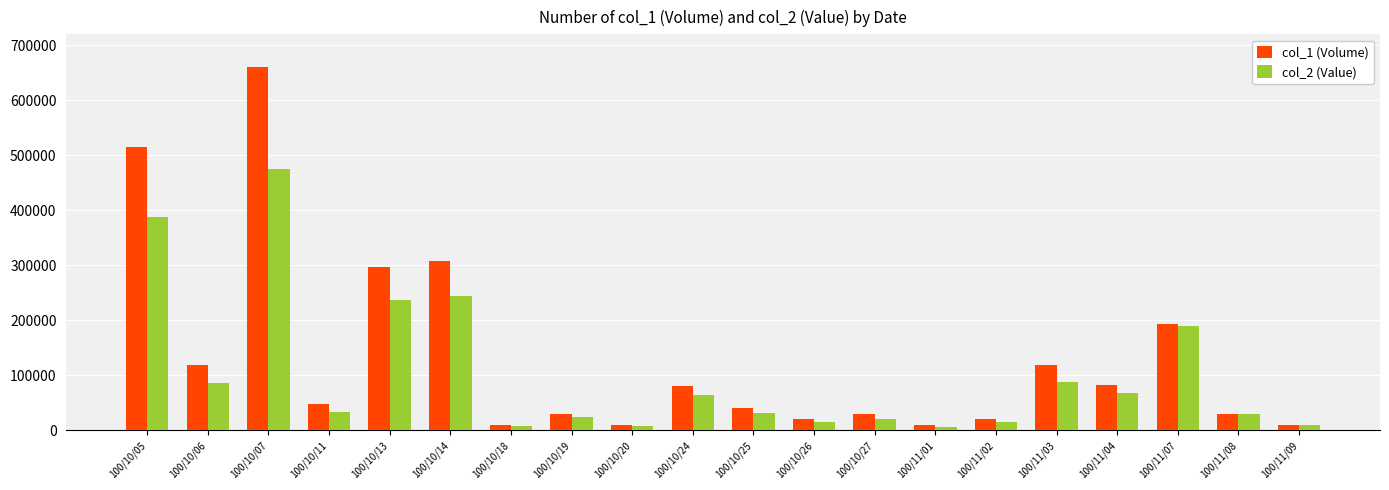

What is the label of the 8th bar from the right?

100/10/27